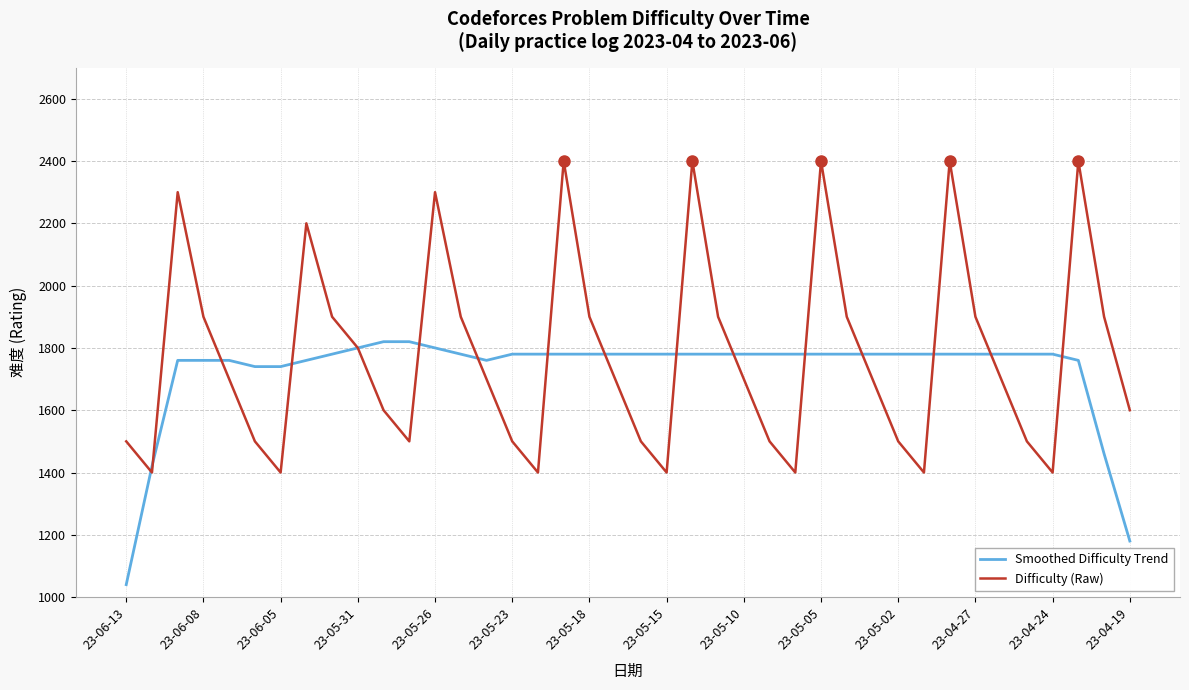

Which series has the widest spread of values?

Difficulty (Raw)